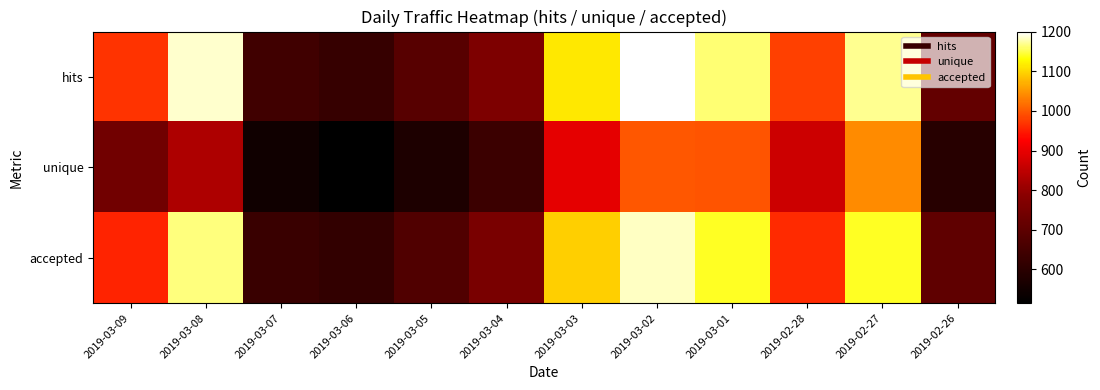

What is the greatest value displayed?

1201